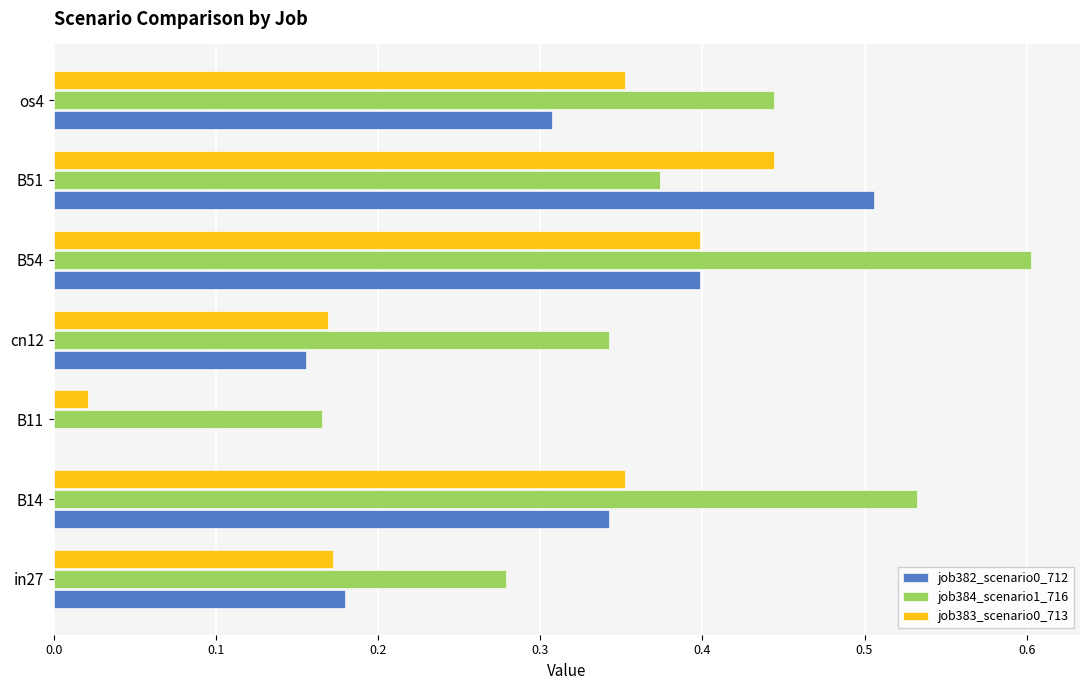

Between B11 and B54, which series saw the biggest shift?

job384_scenario1_716